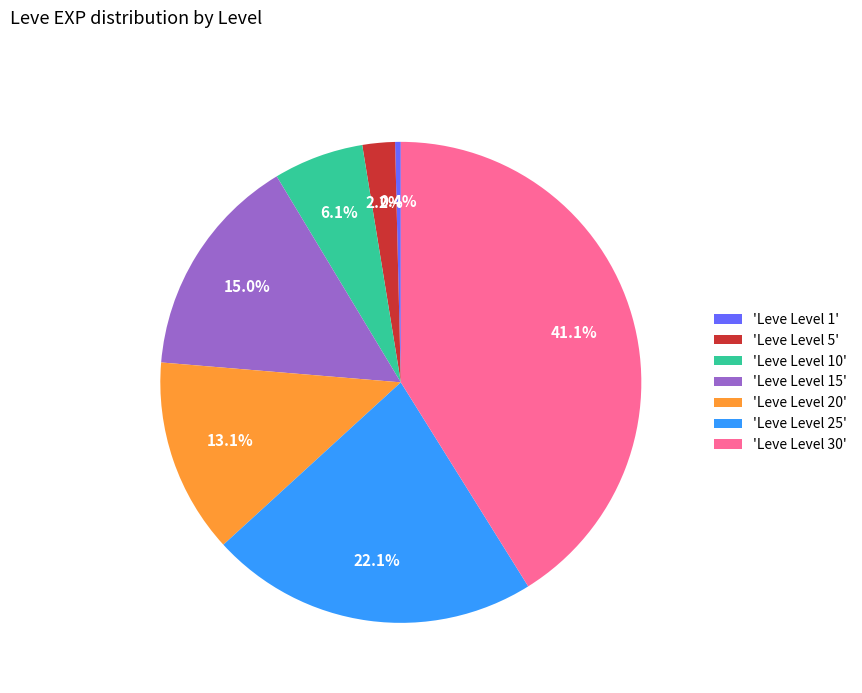

Rank the categories by value from lowest to highest.

'Leve Level 1', 'Leve Level 5', 'Leve Level 10', 'Leve Level 20', 'Leve Level 15', 'Leve Level 25', 'Leve Level 30'